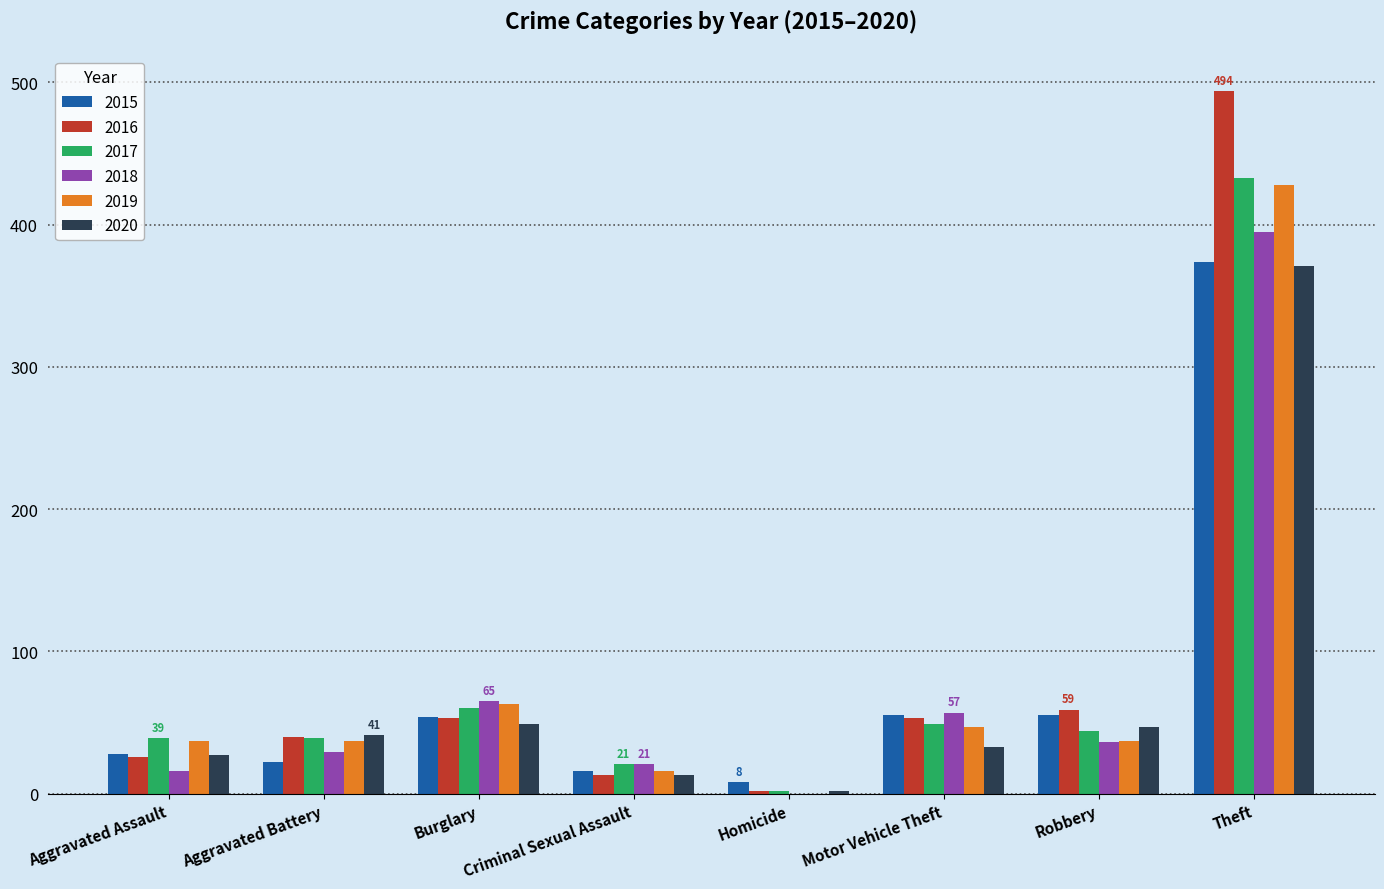

What is the greatest value displayed?

494